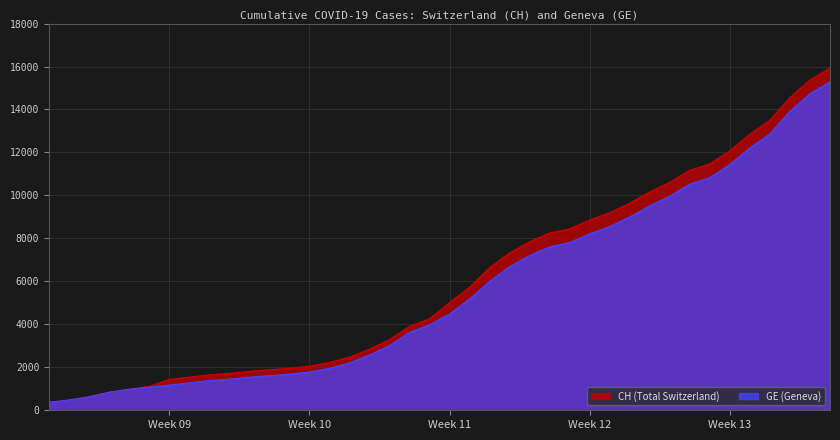

List the series in order of their peak value, highest first.

CH (Total Switzerland), GE (Geneva)